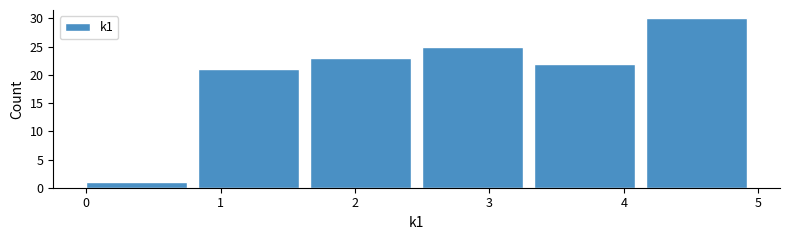

Which range on the x-axis has the tallest bar?

4.2 to 5.0